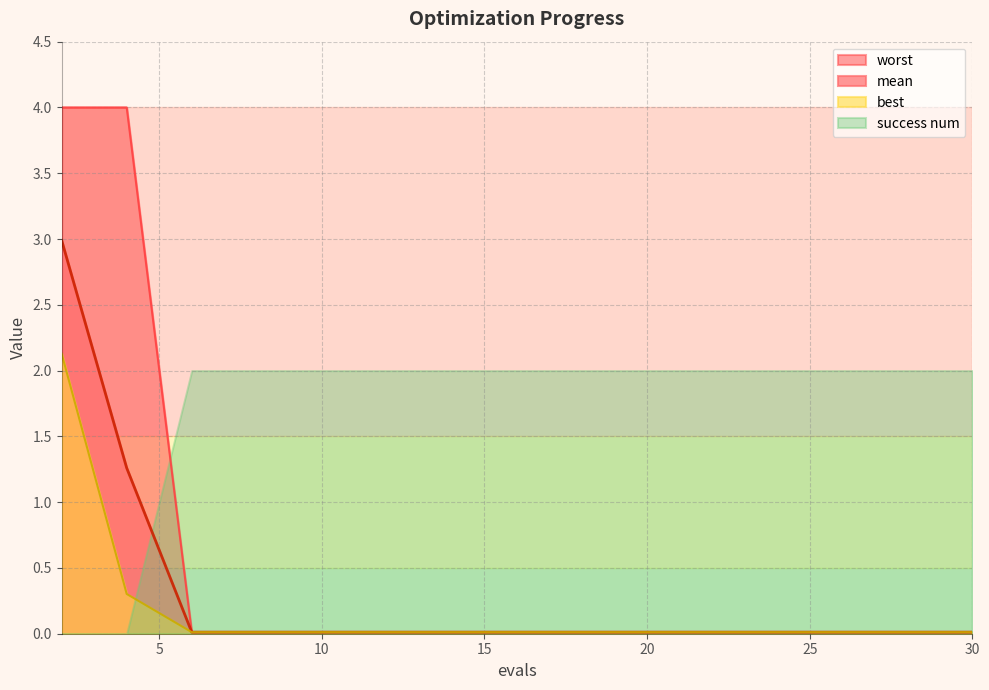

Between 14 and 30, which series saw the biggest shift?

mean